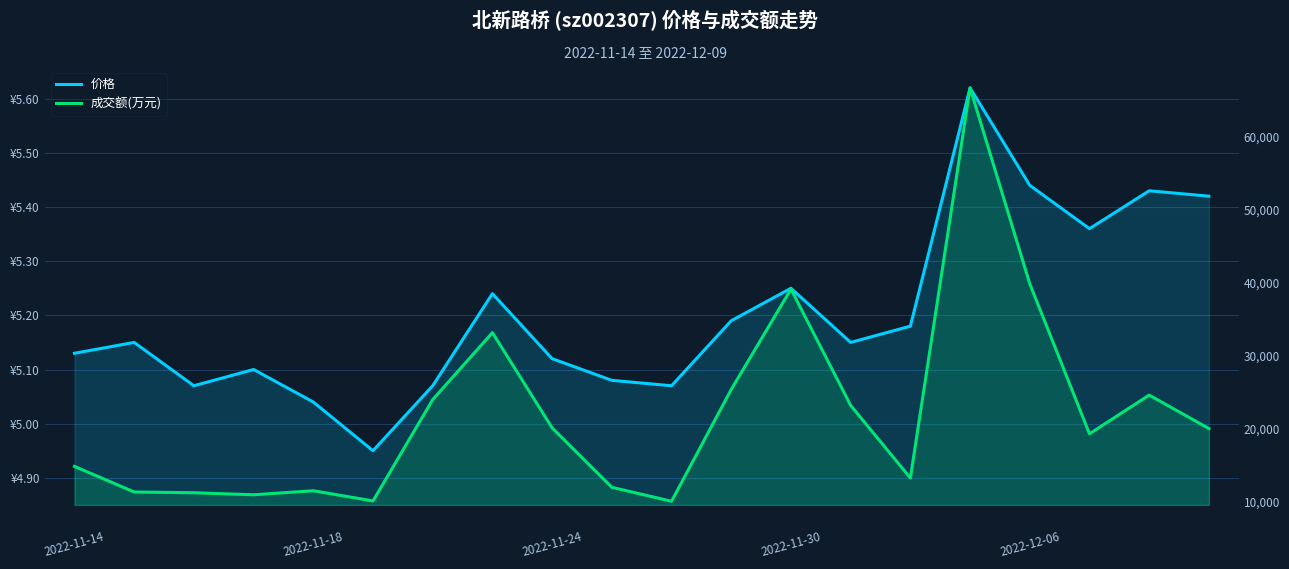

Read the 价格 value at 2022-11-24.

5.1